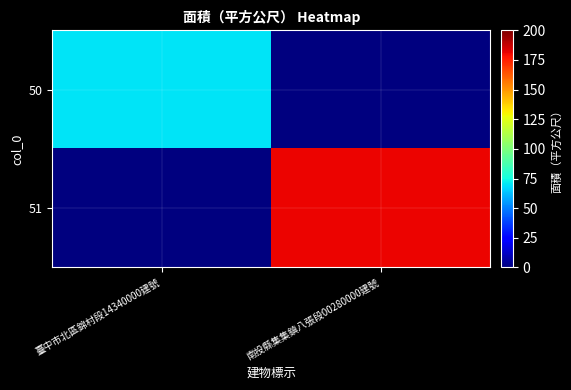

Reading right to left, extract all data points from this chart.

50: 南投縣集集鎮八張段00280000建號=0.0	臺中市北區錦村段14340000建號=70.1
51: 南投縣集集鎮八張段00280000建號=181.1	臺中市北區錦村段14340000建號=0.0